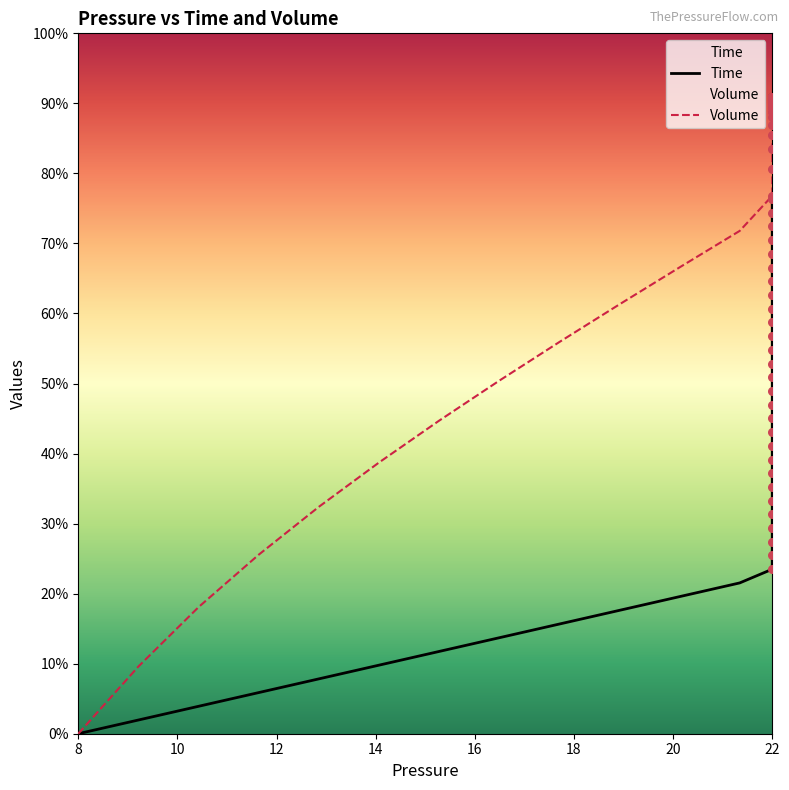

Which series has the widest spread of Y values?

Volume